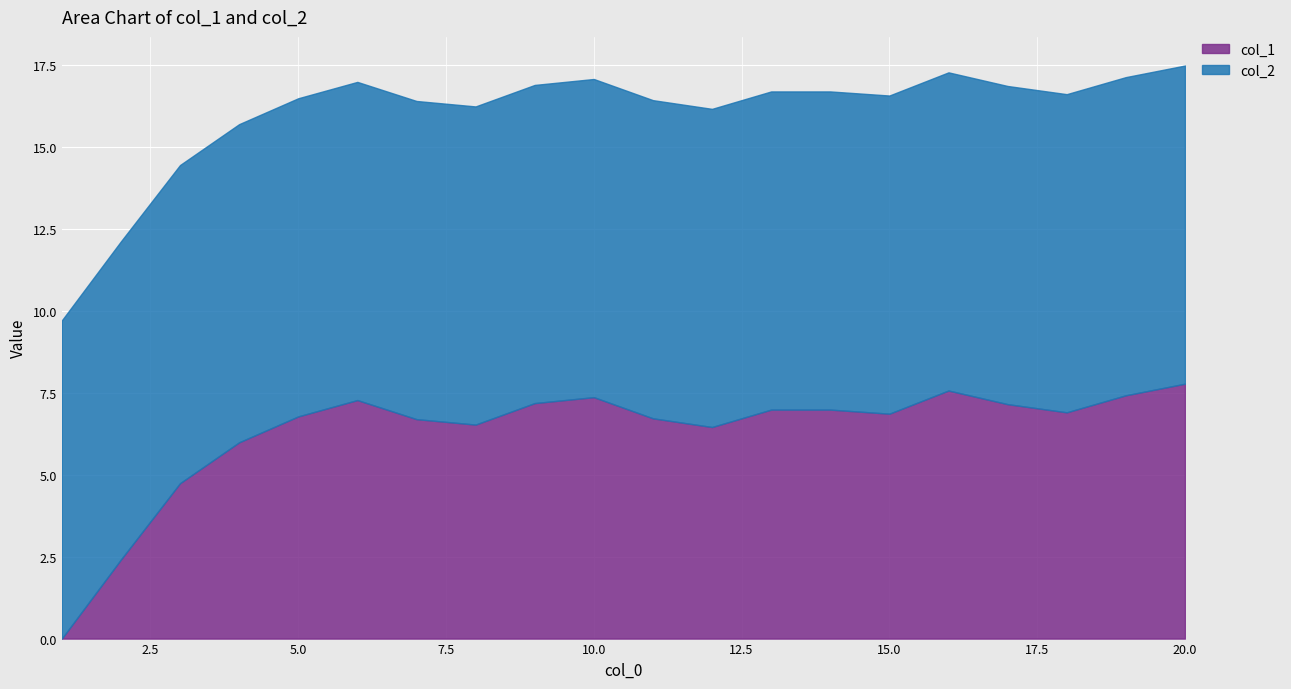

What is the value of the col_1 point at the 13th from the left?

7.0